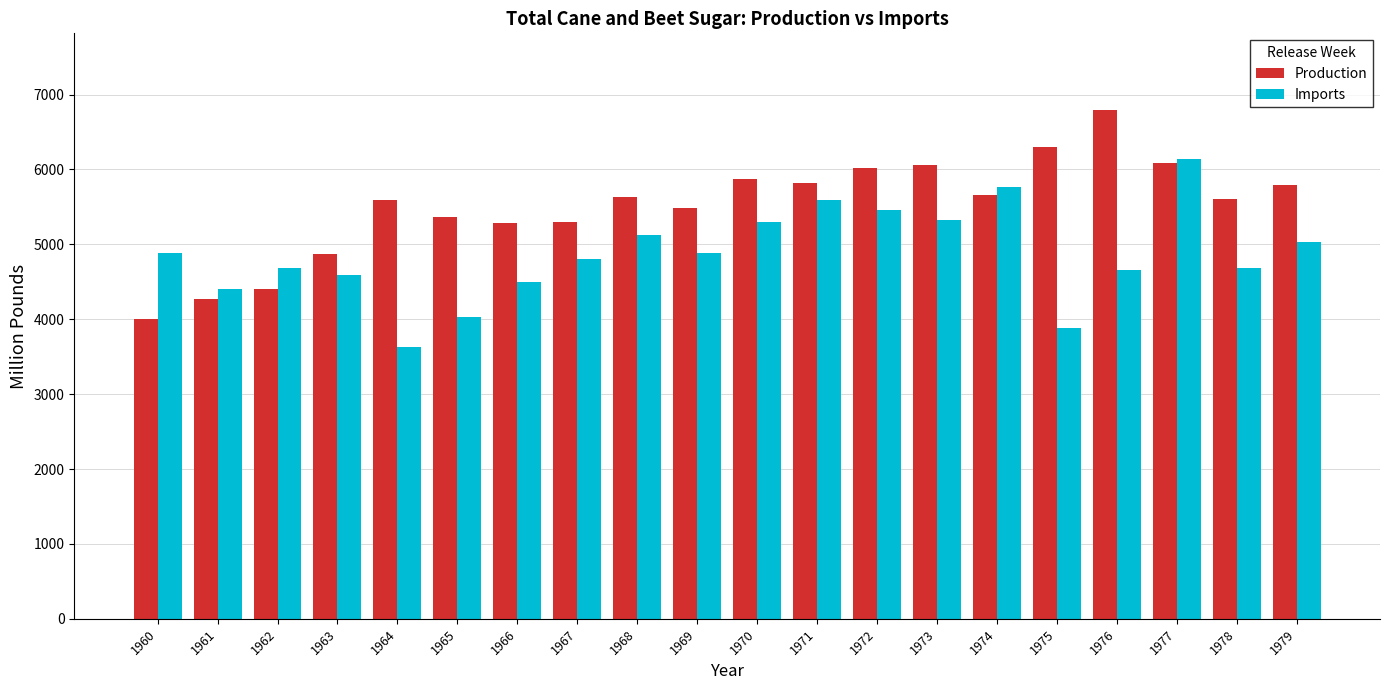

Read the Production value at 1977, to the nearest 10.

6090